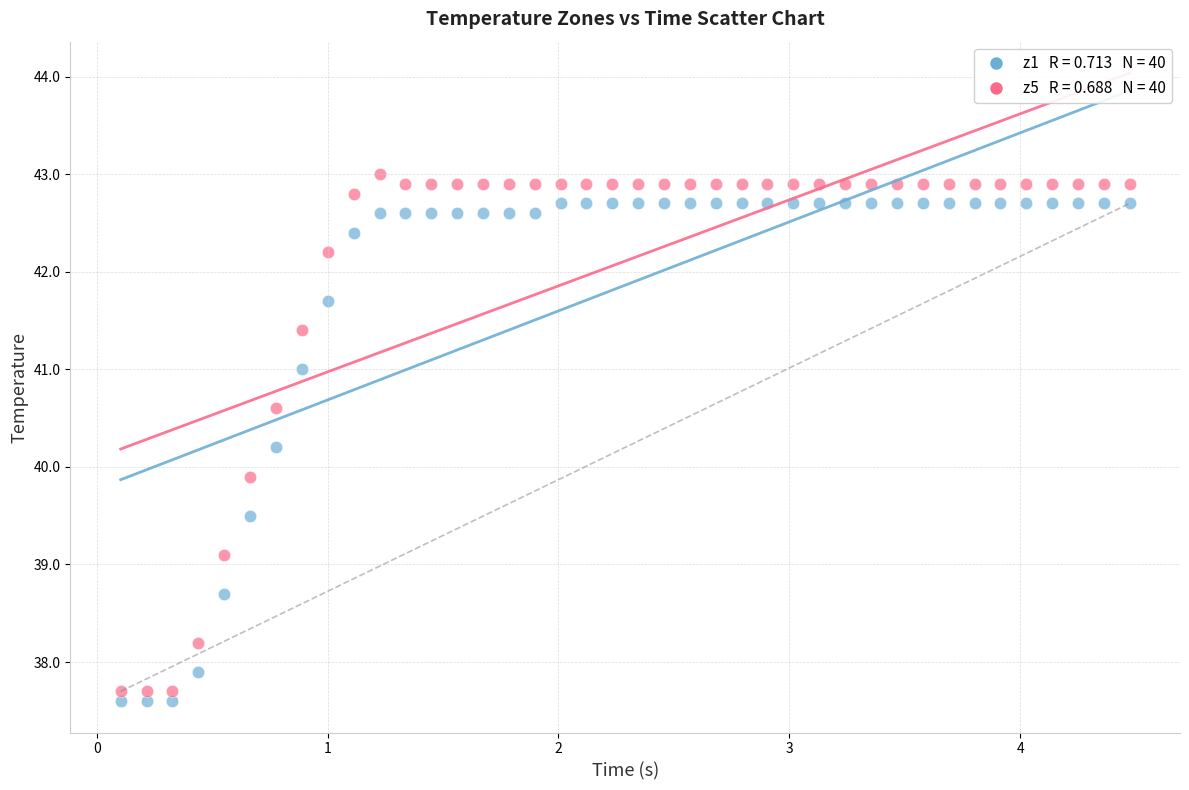

Across all series, what Y value is closest to 40?

39.9